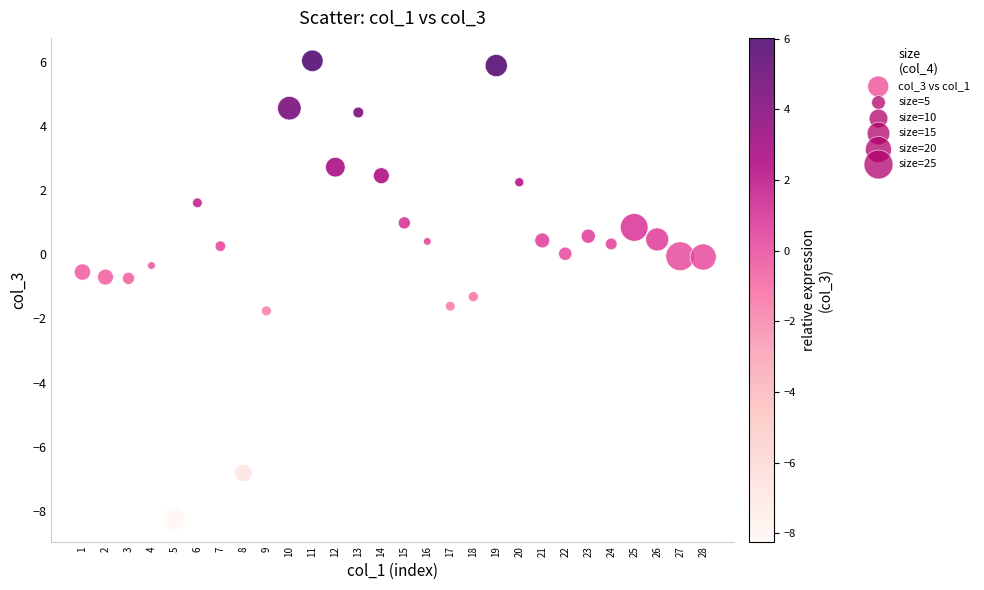

What is the range of X values (max minus min)?

27.0